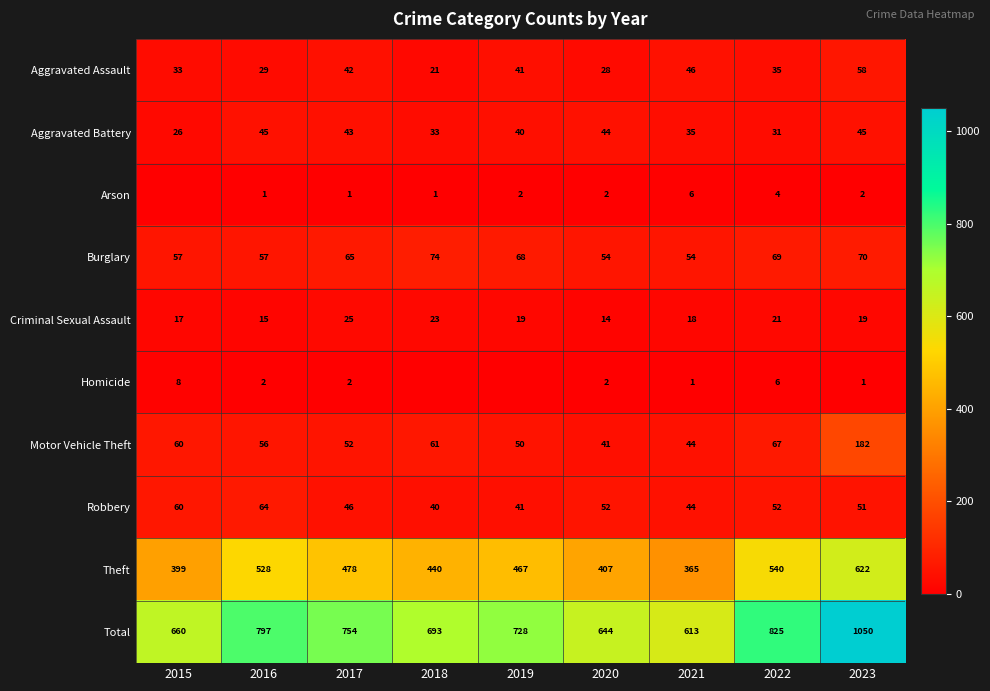

How many data points does each series have?

9